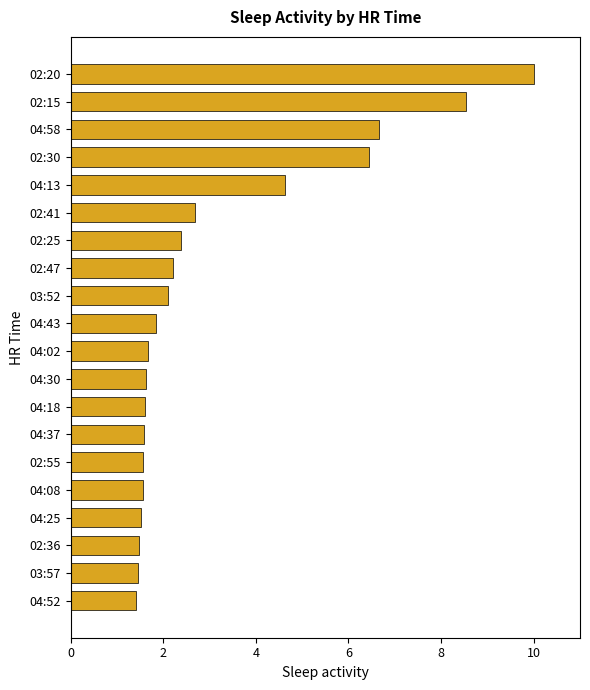

What is the average value?

3.1